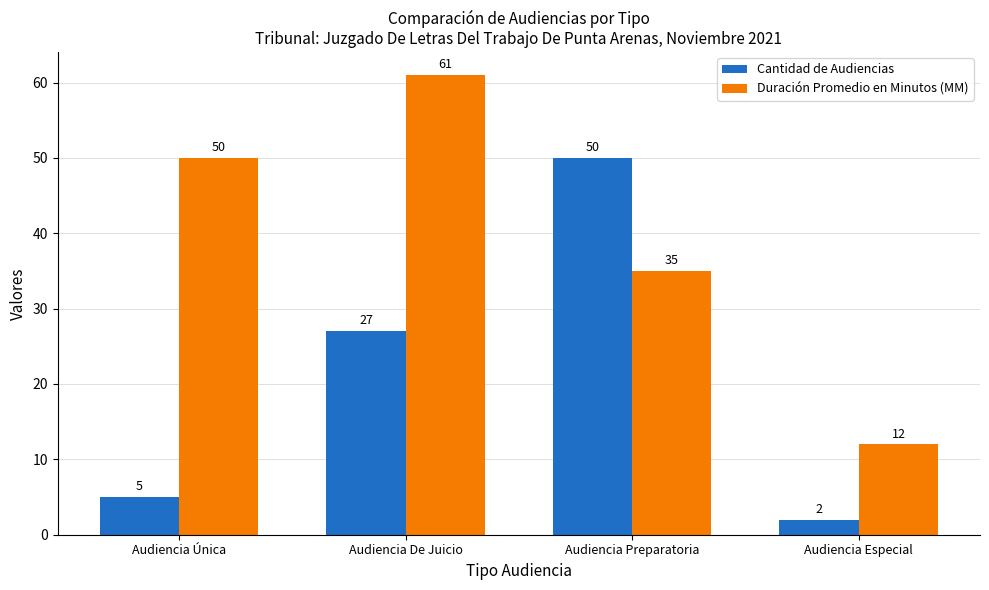

What is the difference between the maximum and minimum values in the Duración Promedio en Minutos (MM) series?

49